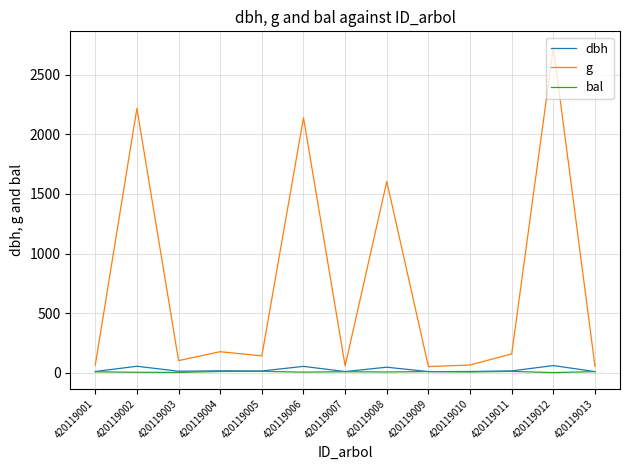

Which series has the largest total across all categories?

g